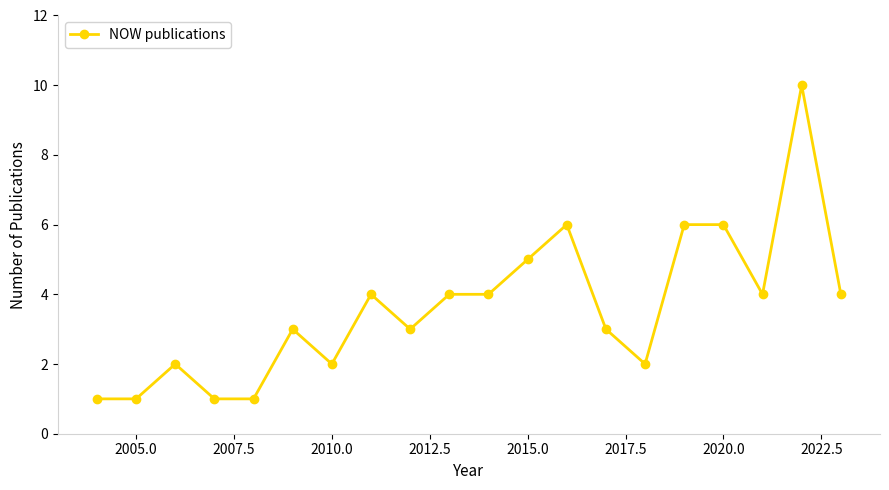

What is the value of the 8th point from the left?

4